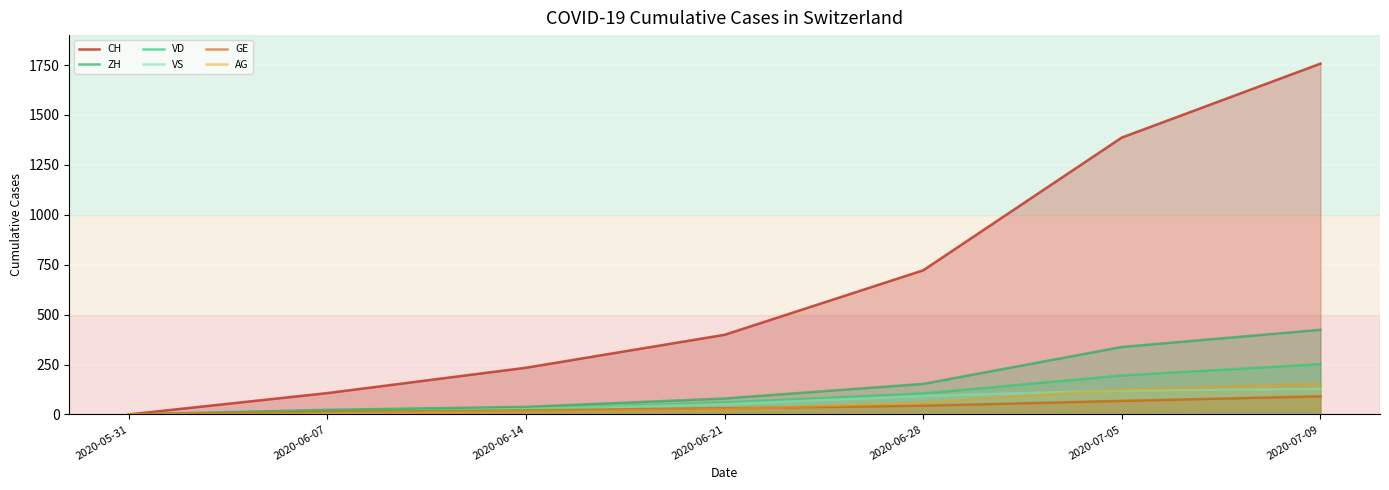

Which has a higher value, 2020-06-07 or 2020-06-28?

2020-06-28